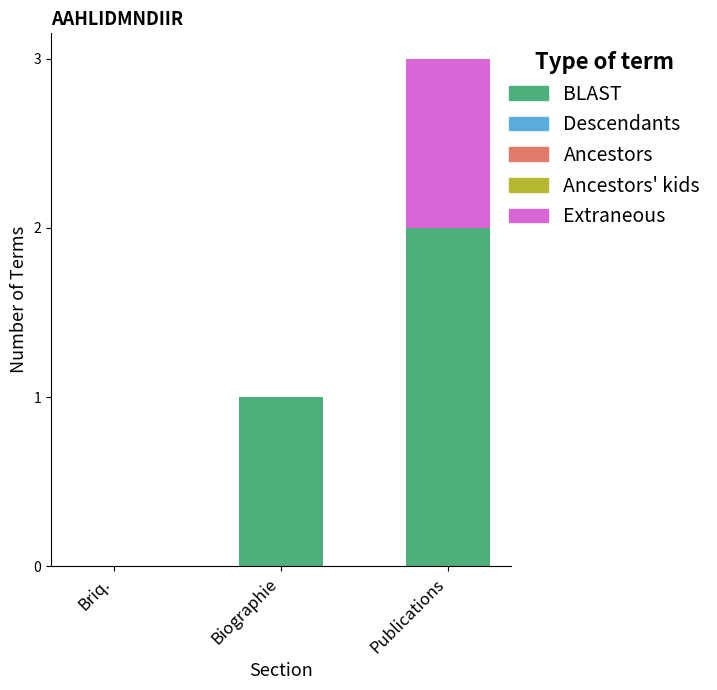

Reading left to right, transcribe the values for BLAST.

Briq.=0	Biographie=1	Publications=2